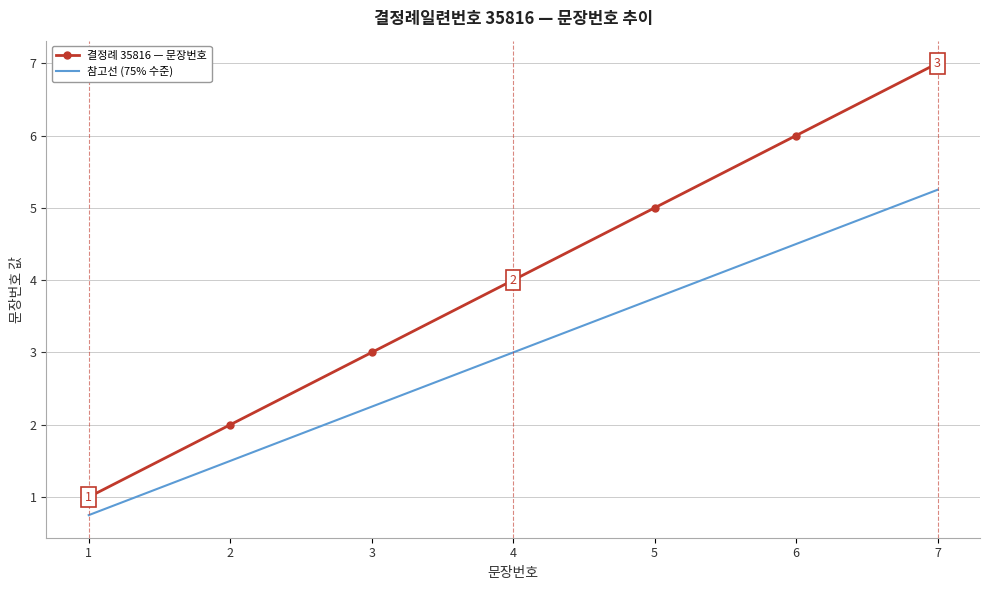

What is the difference between the maximum and second lowest values in the 결정례 35816 — 문장번호 series?

5.0